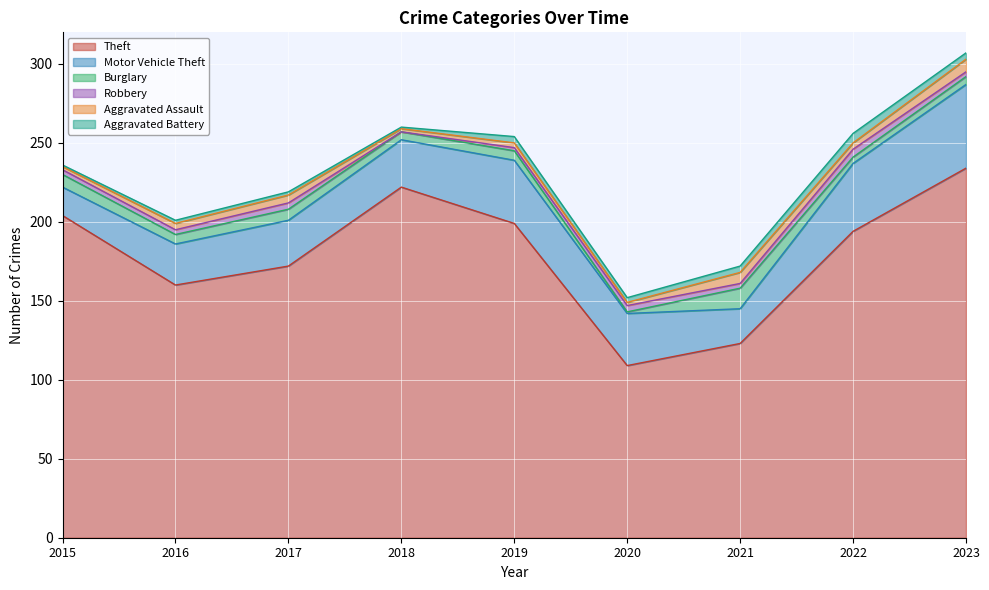

How many times do Aggravated Battery and Burglary cross each other?

4